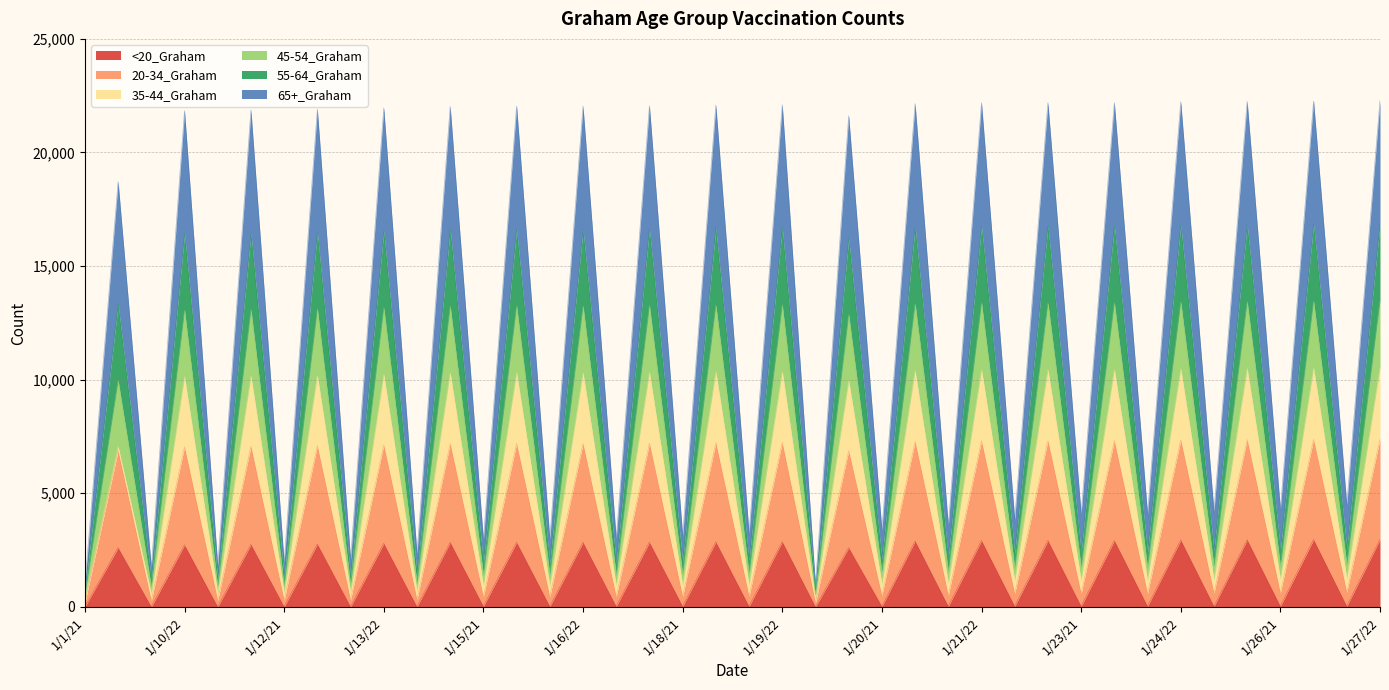

The value of 55-64_Graham at 1/27/22 is 2901. True or false?

False